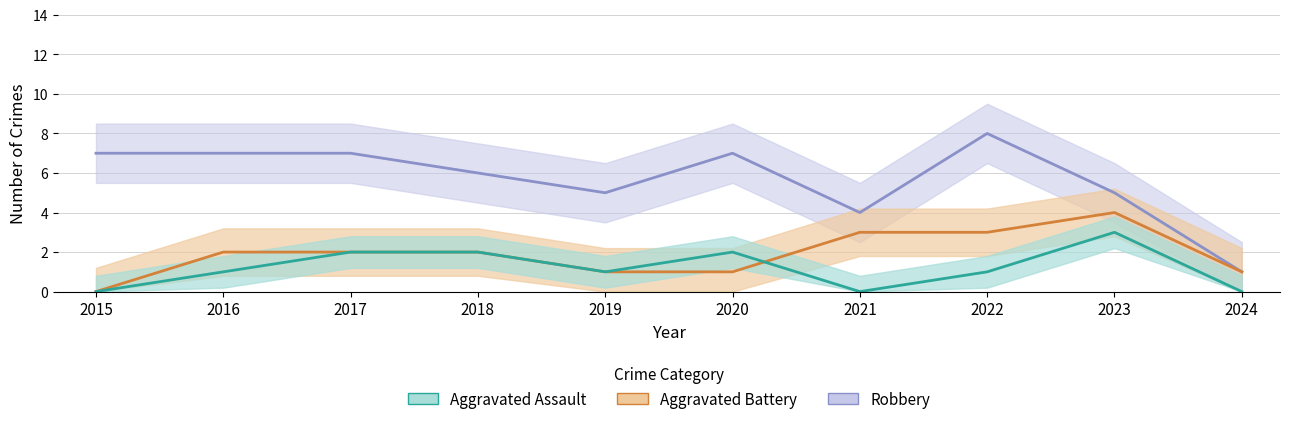

True or false: Robbery and Aggravated Assault cross at least once.

False